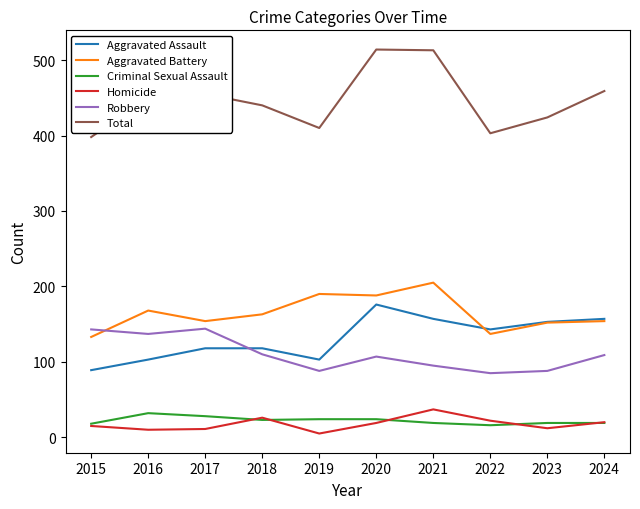

What is the highest value of the Aggravated Battery series?

205